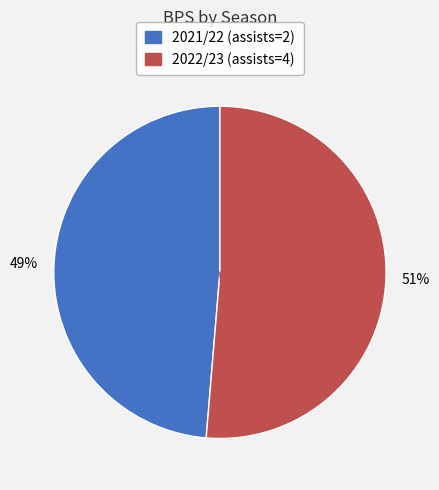

To the nearest percent, what is the combined percentage of 2022/23 (assists=4) and 2021/22 (assists=2)?

100%